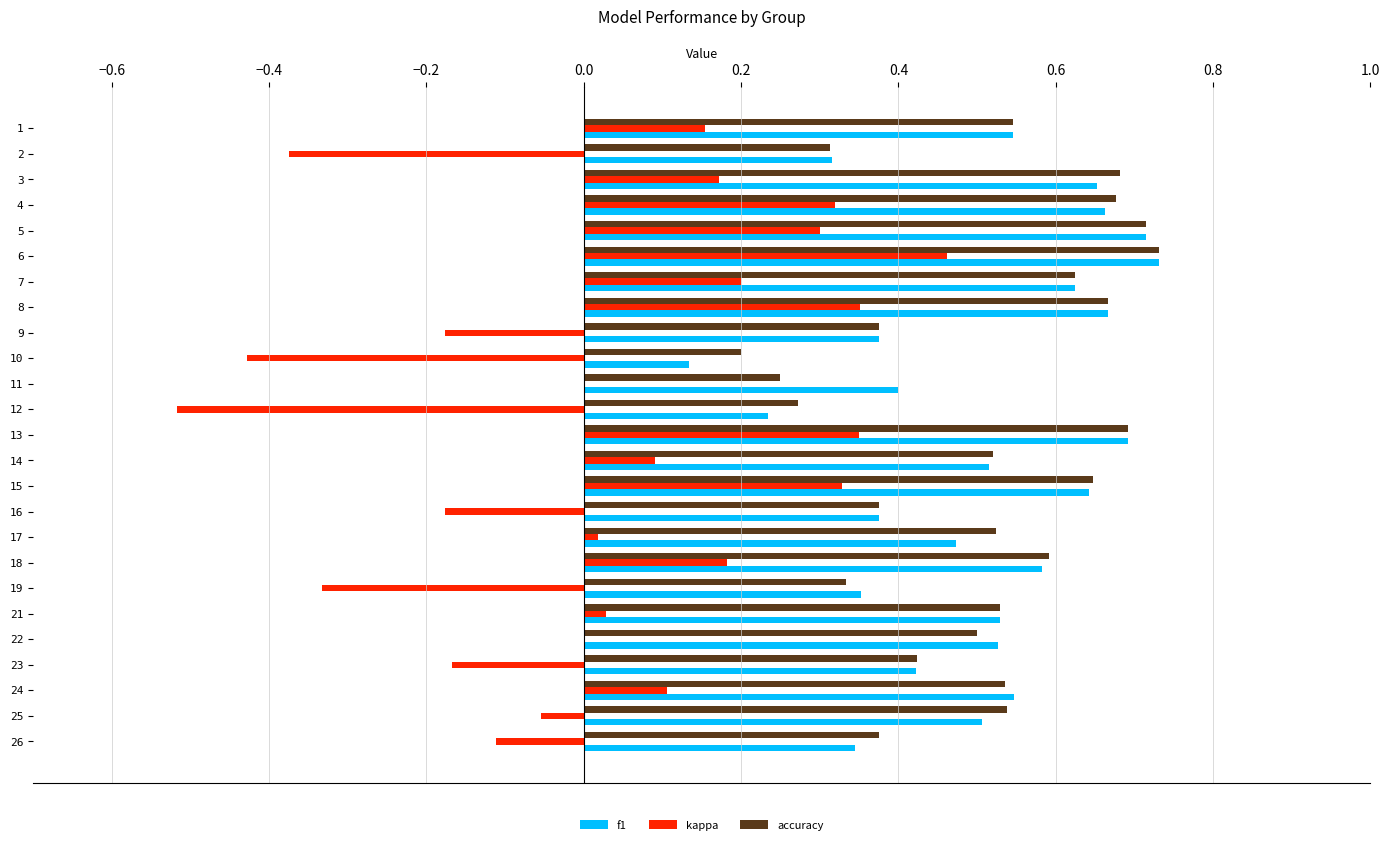

The value of f1 at 2 is 0.3. True or false?

True